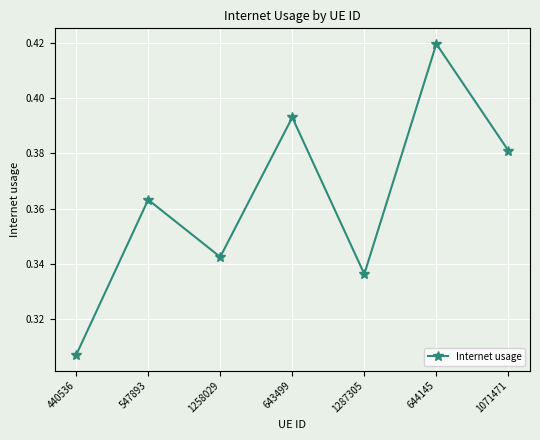

Between 643499 and 547893, which is larger?

643499